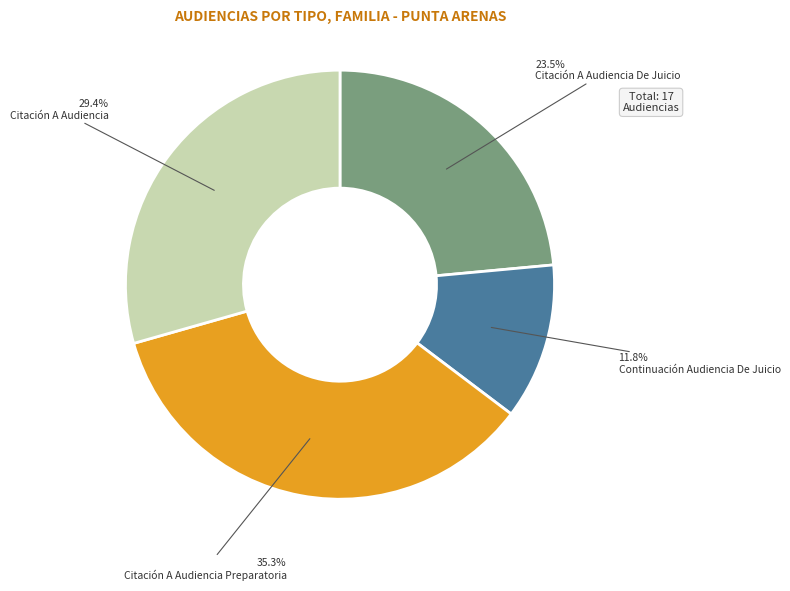

What is the smallest slice in the pie chart?

Continuación Audiencia De Juicio